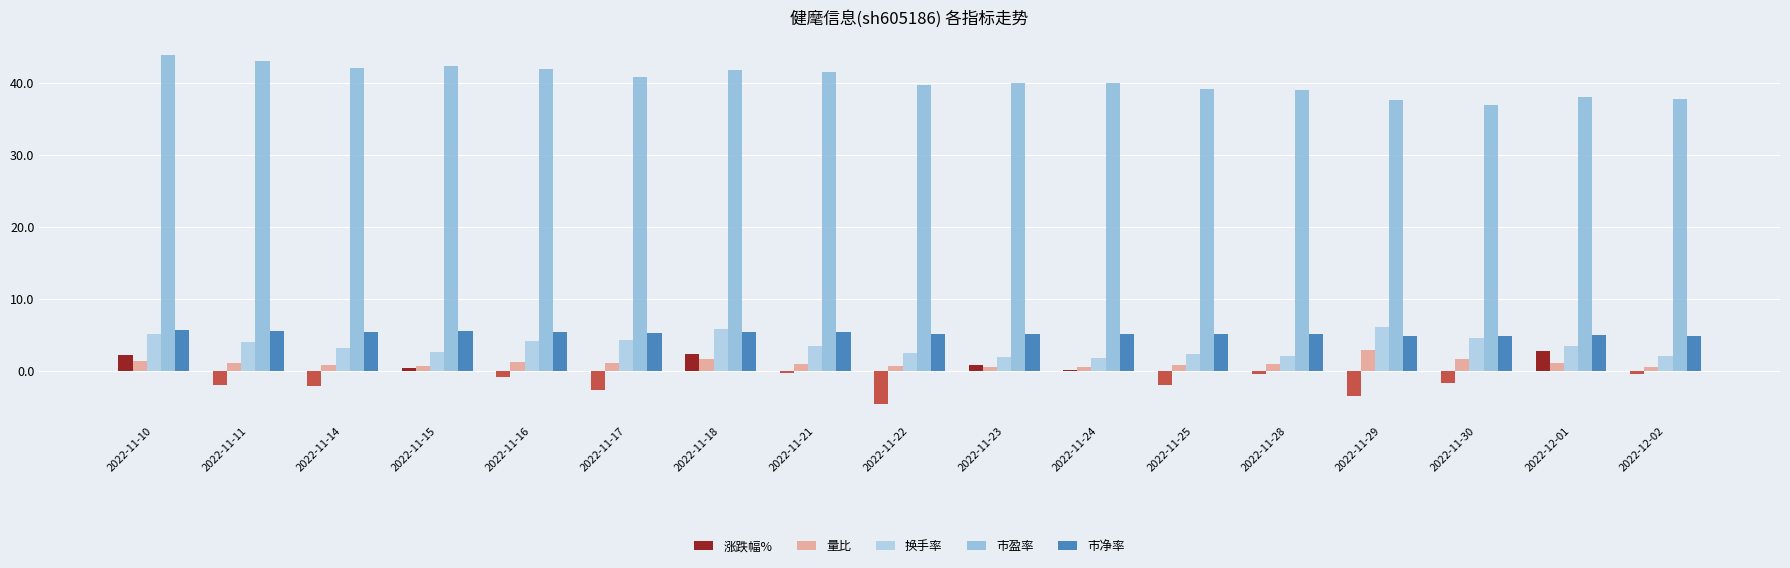

What is the minimum value shown in the chart?

-4.6